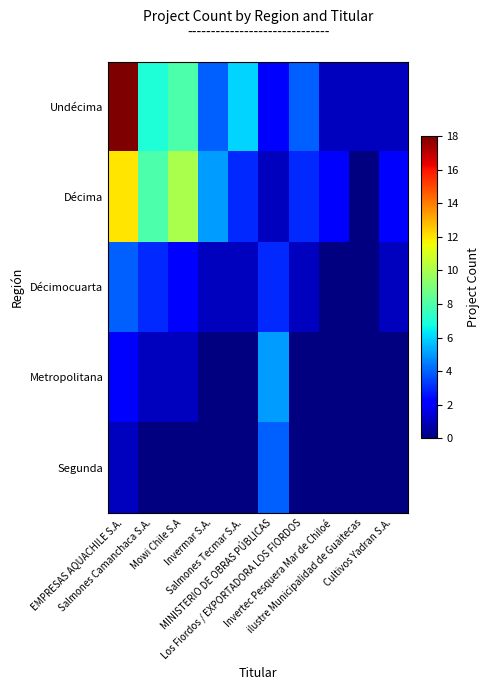

The value of Décimocuarta at Cultivos Yadran S.A. is 1.6. True or false?

False